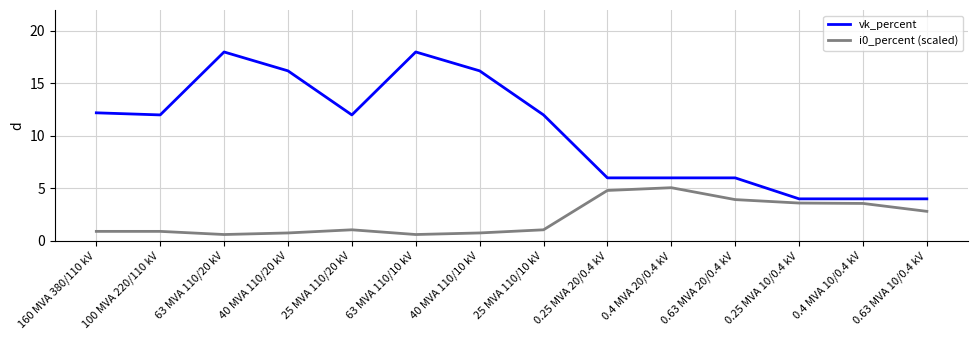

Reading left to right, extract all data points from this chart.

vk_percent: 160 MVA 380/110 kV=12.2	100 MVA 220/110 kV=12.0	63 MVA 110/20 kV=18.0	40 MVA 110/20 kV=16.2	25 MVA 110/20 kV=12.0	63 MVA 110/10 kV=18.0	40 MVA 110/10 kV=16.2	25 MVA 110/10 kV=12.0	0.25 MVA 20/0.4 kV=6.0	0.4 MVA 20/0.4 kV=6.0	0.63 MVA 20/0.4 kV=6.0	0.25 MVA 10/0.4 kV=4.0	0.4 MVA 10/0.4 kV=4.0	0.63 MVA 10/0.4 kV=4.0
i0_percent (scaled): 160 MVA 380/110 kV=0.9	100 MVA 220/110 kV=0.9	63 MVA 110/20 kV=0.6	40 MVA 110/20 kV=0.8	25 MVA 110/20 kV=1.1	63 MVA 110/10 kV=0.6	40 MVA 110/10 kV=0.8	25 MVA 110/10 kV=1.1	0.25 MVA 20/0.4 kV=4.8	0.4 MVA 20/0.4 kV=5.1	0.63 MVA 20/0.4 kV=3.9	0.25 MVA 10/0.4 kV=3.6	0.4 MVA 10/0.4 kV=3.6	0.63 MVA 10/0.4 kV=2.8